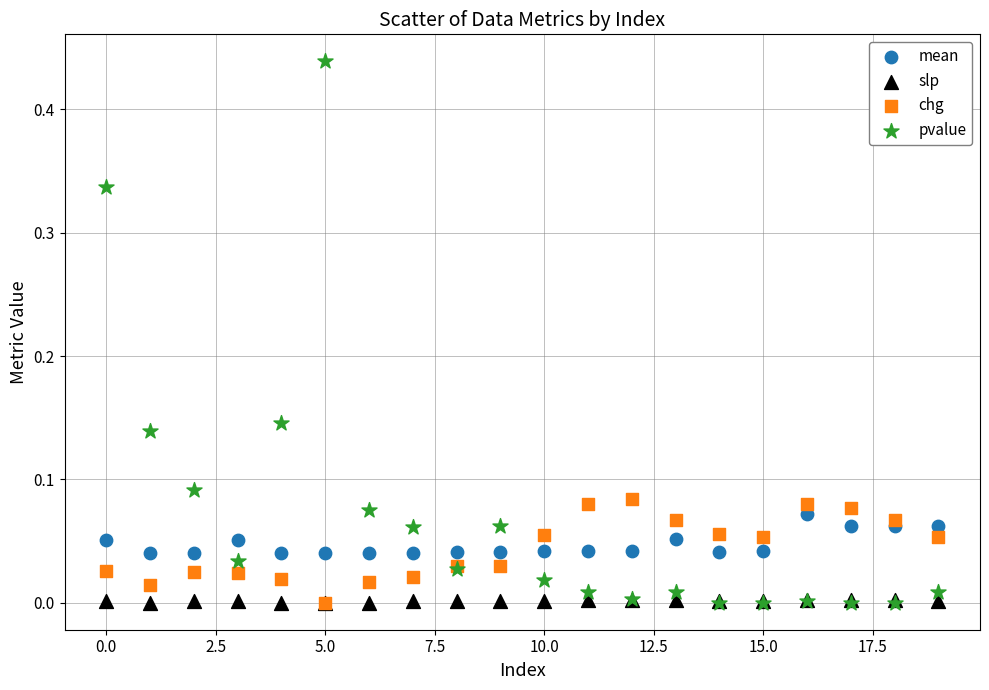

What are all the series names shown in the legend?

mean, slp, chg, pvalue